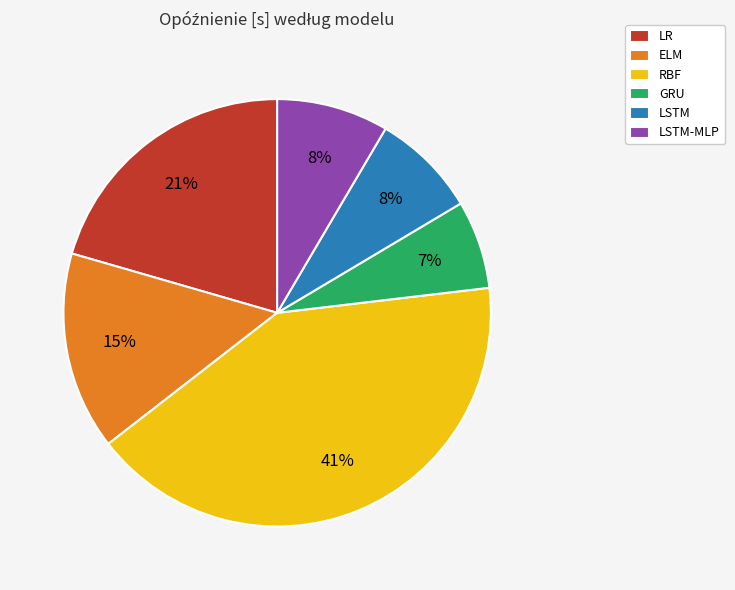

How many segments does this pie chart have?

6